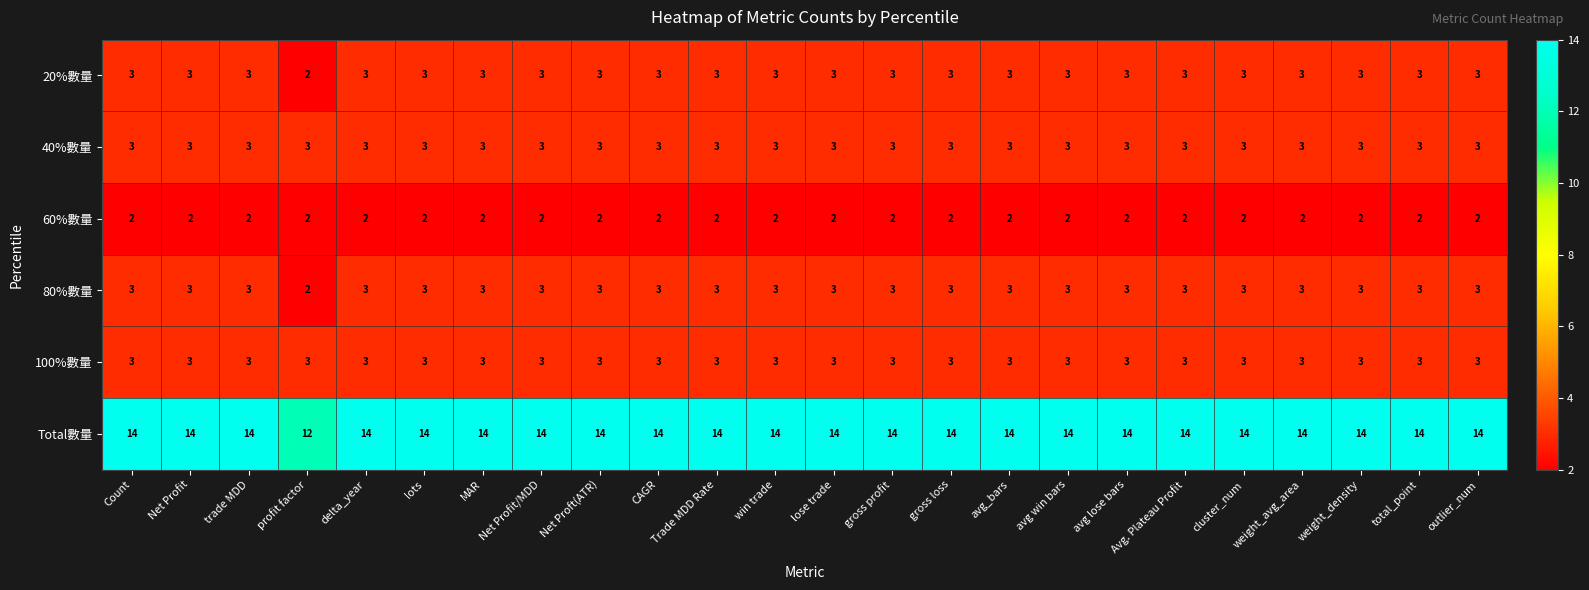

Which series has the largest total across all categories?

Total數量